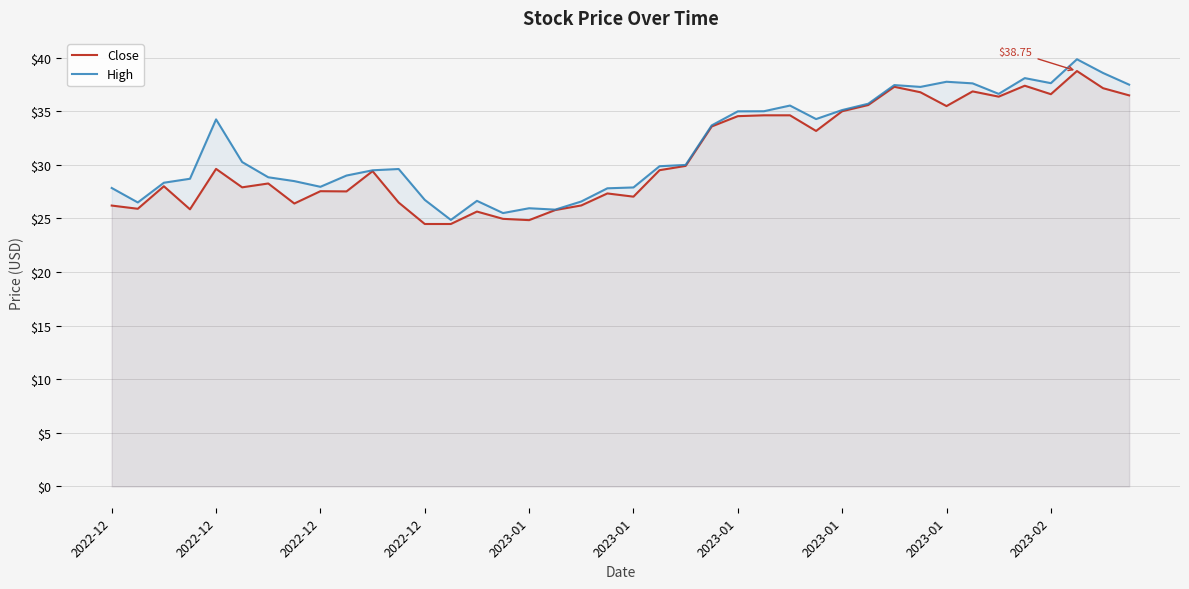

What is the greatest value displayed?

39.9